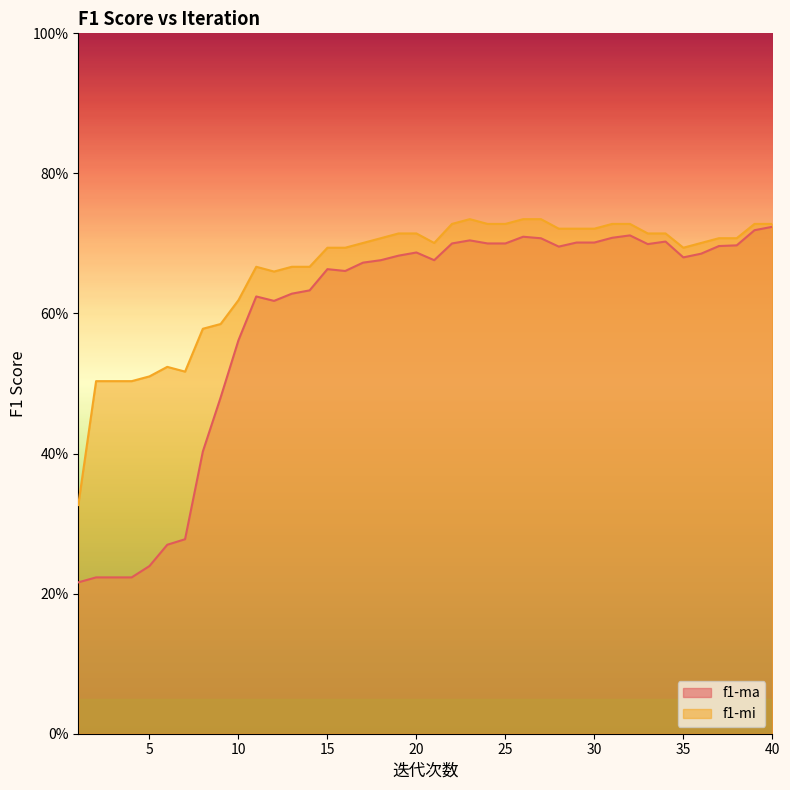

What is the minimum value for f1-ma?

0.2